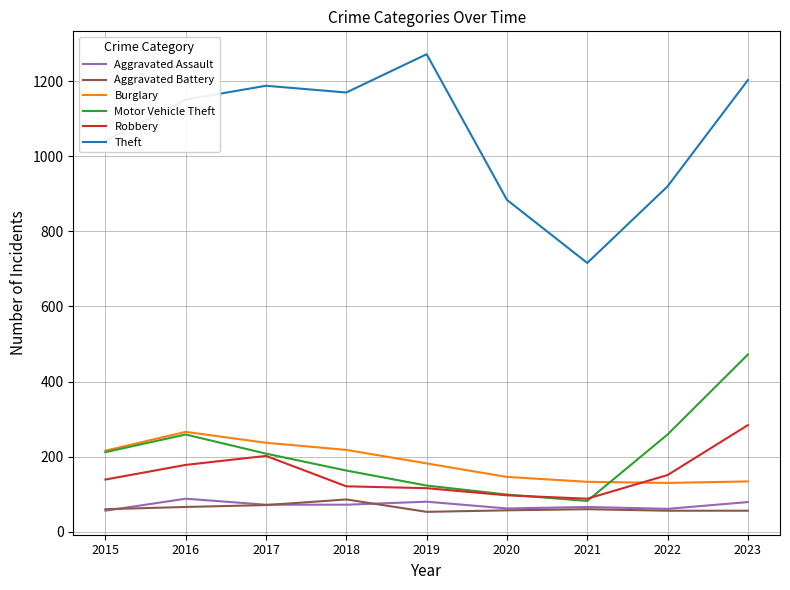

The value of Robbery at 2016 is 307. True or false?

False